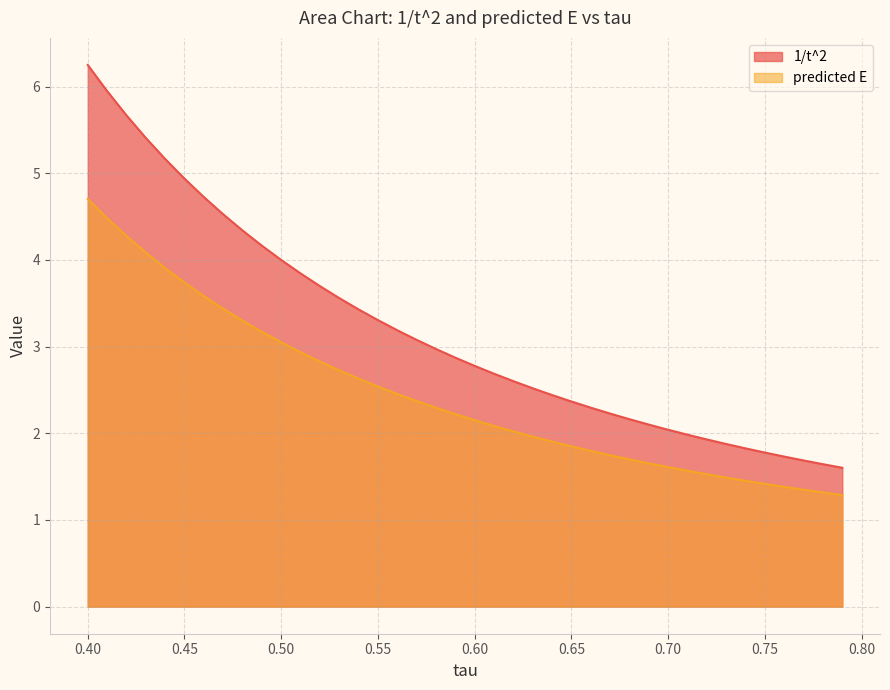

What is the sum of all predicted E values?

98.0